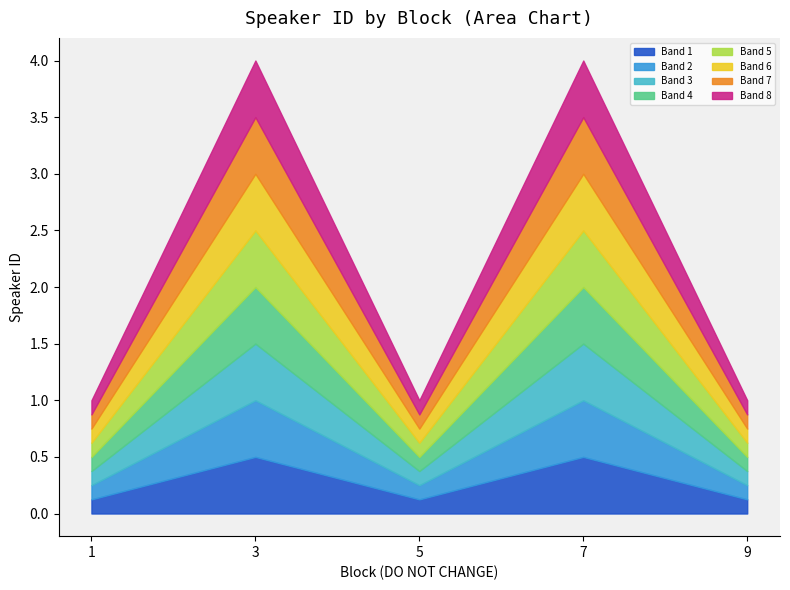

At which label is the value closest to 2?

1